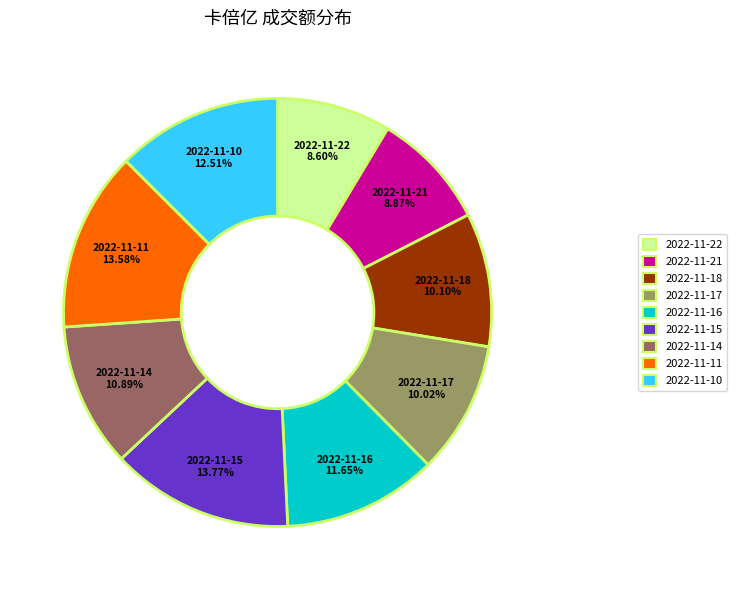

Is it true that 2022-11-21 is 9% of the pie?

True